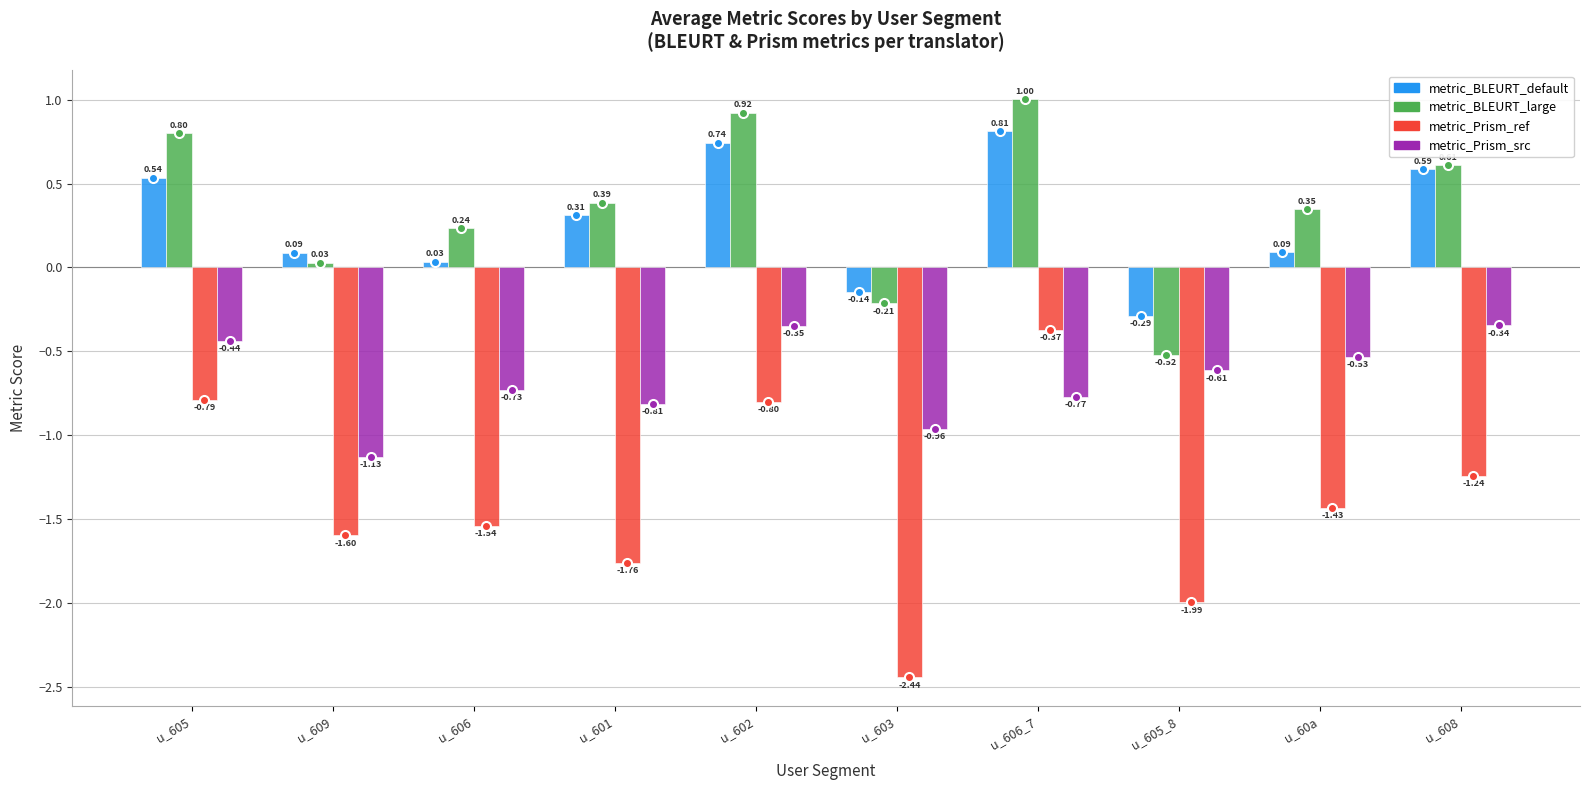

Is the value of metric_Prism_src at u_601 greater than the value of metric_BLEURT_default at u_606?

No